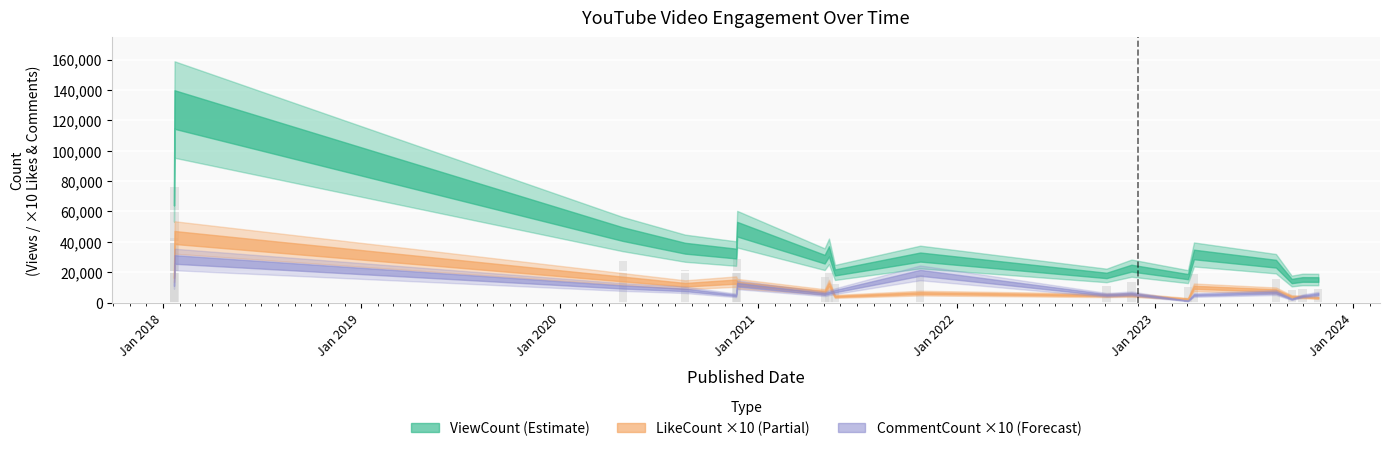

What are all the series names shown in the legend?

ViewCount, LikeCount, CommentCount